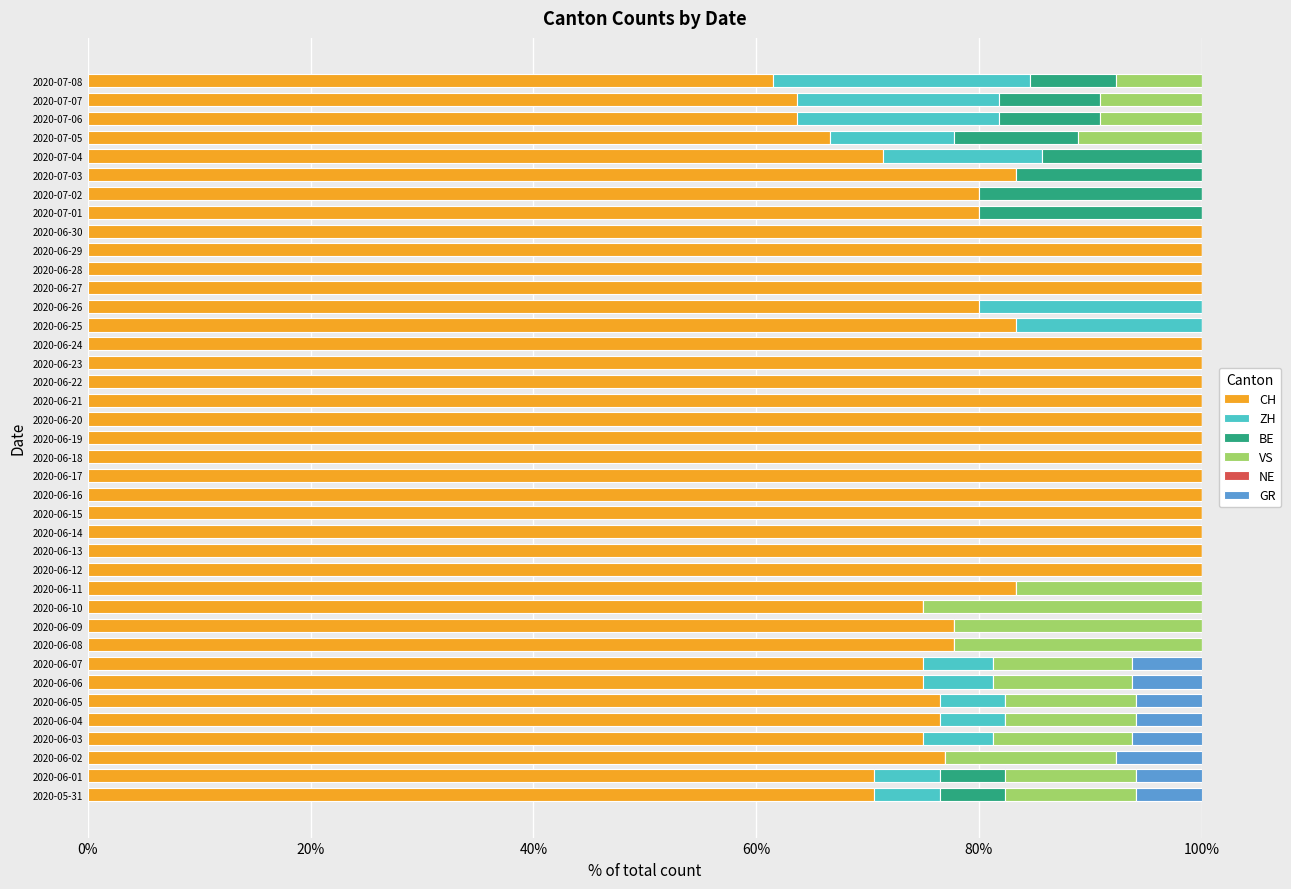

What is the maximum value for CH?

100.0